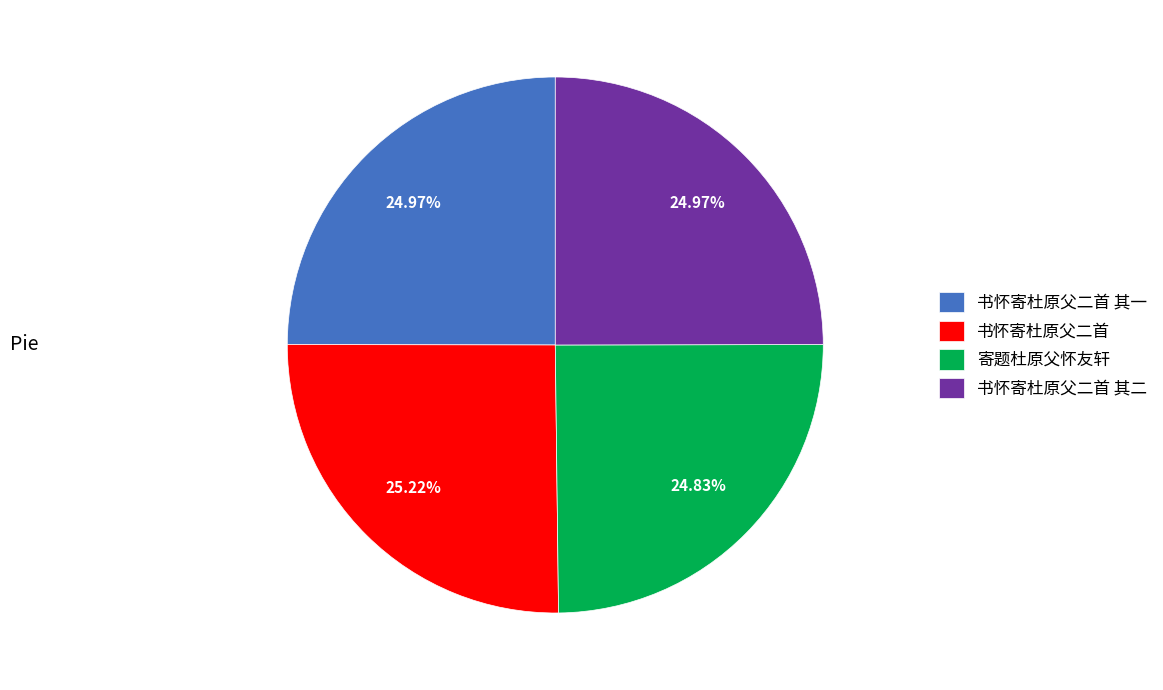

The 寄题杜原父怀友轩 slice represents 25% of the pie. True or false?

True